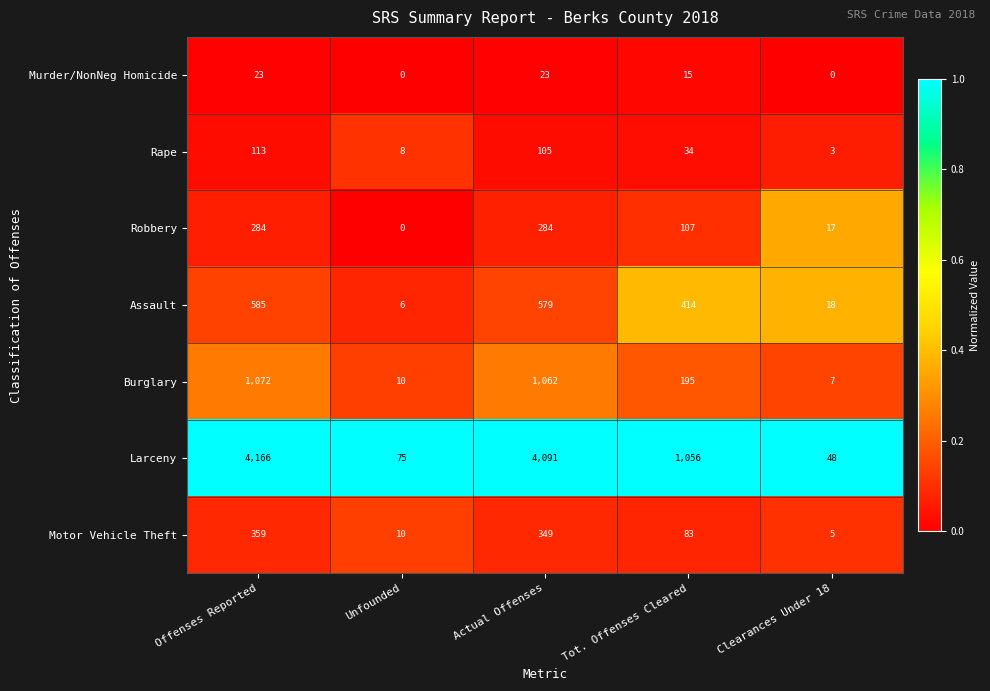

List the labels in order of Rape value, largest first.

Offenses Reported, Actual Offenses, Tot. Offenses Cleared, Unfounded, Clearances Under 18